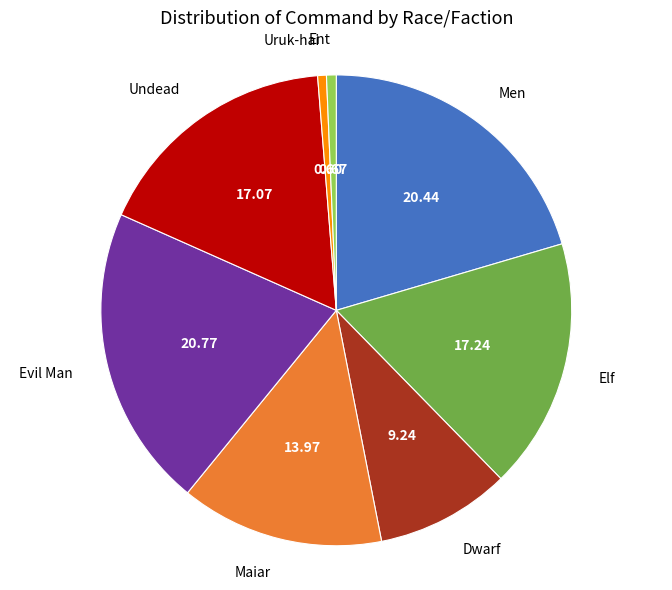

Which has a higher value, Dwarf or Men?

Men